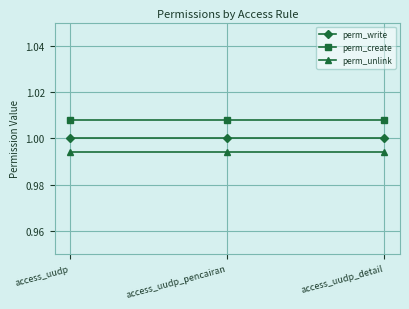

Where is perm_create nearest to the value 1?

access_uudp